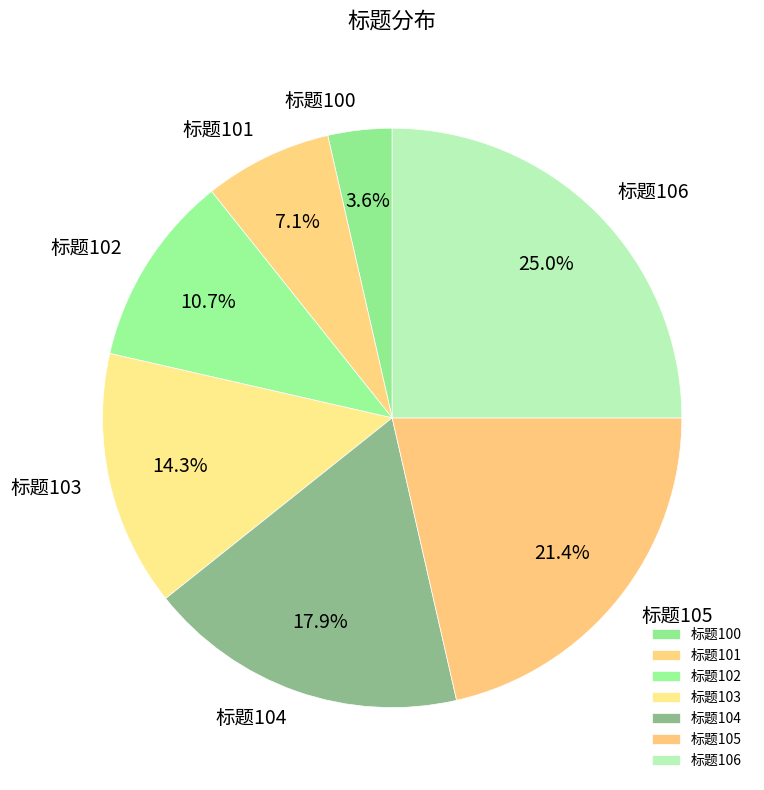

To the nearest percent, what is the average slice percentage?

14%